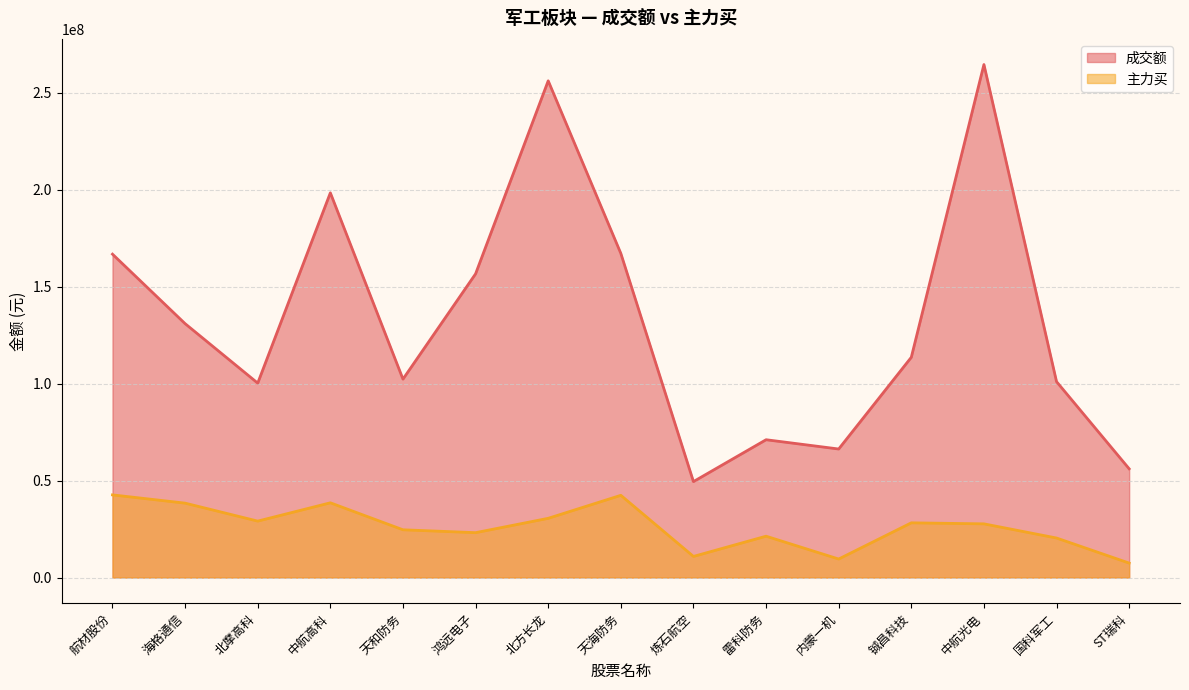

What is the difference between the maximum and second lowest values in the 主力买 series?

33067013